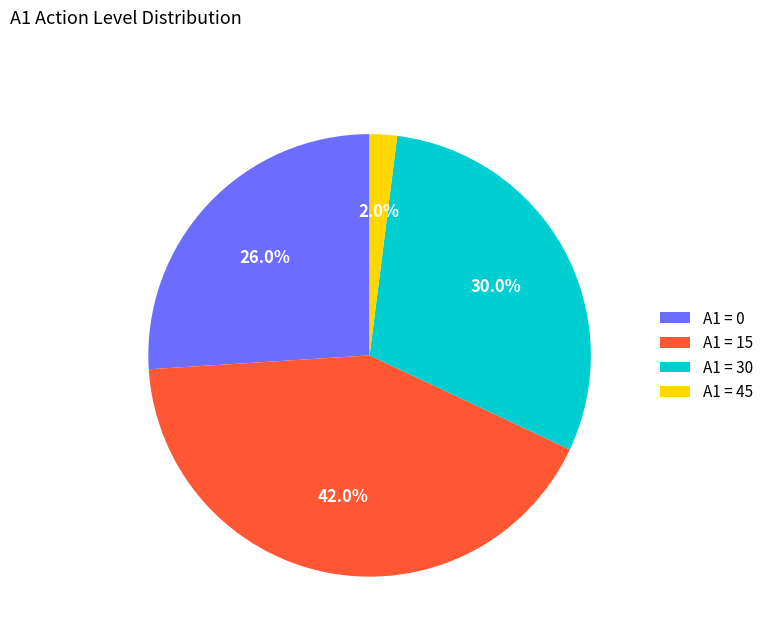

Do A1 = 15 and A1 = 30 together represent more than half of the pie?

Yes